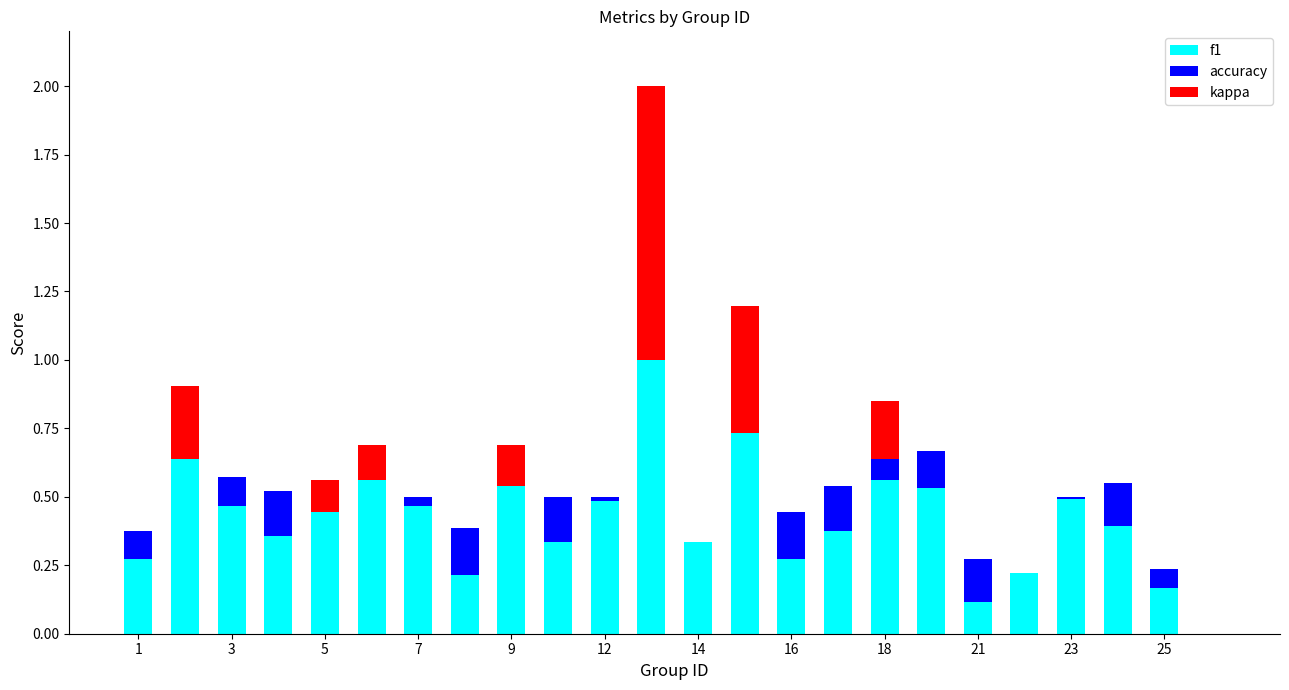

Is it true that accuracy equals 0.0 at 12?

False